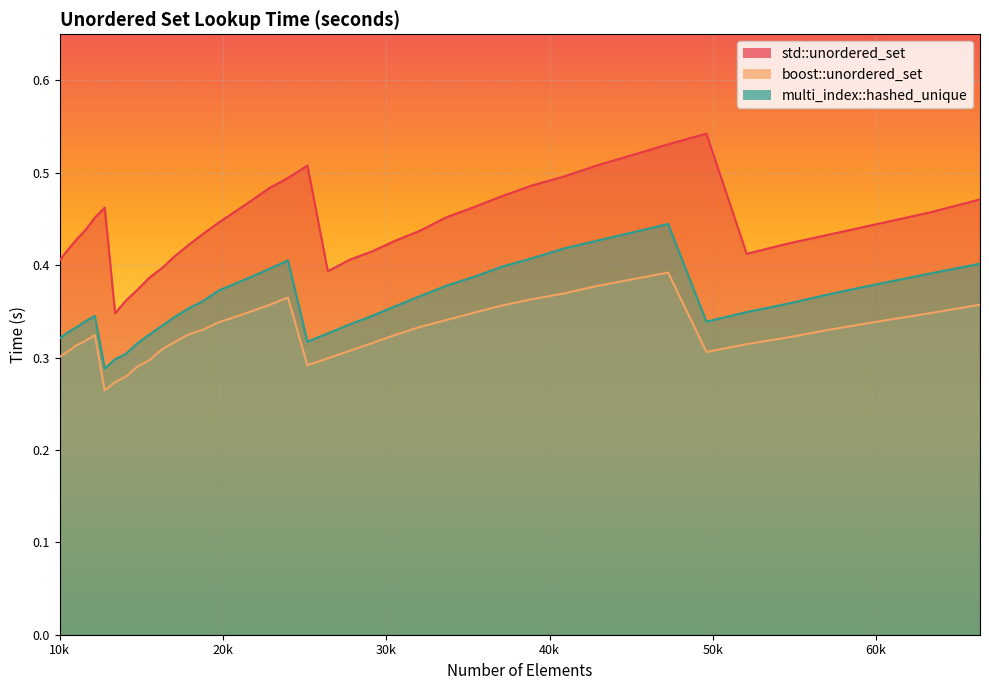

Rank the series by their average value, from highest to lowest.

std::unordered_set, multi_index::hashed_unique, boost::unordered_set